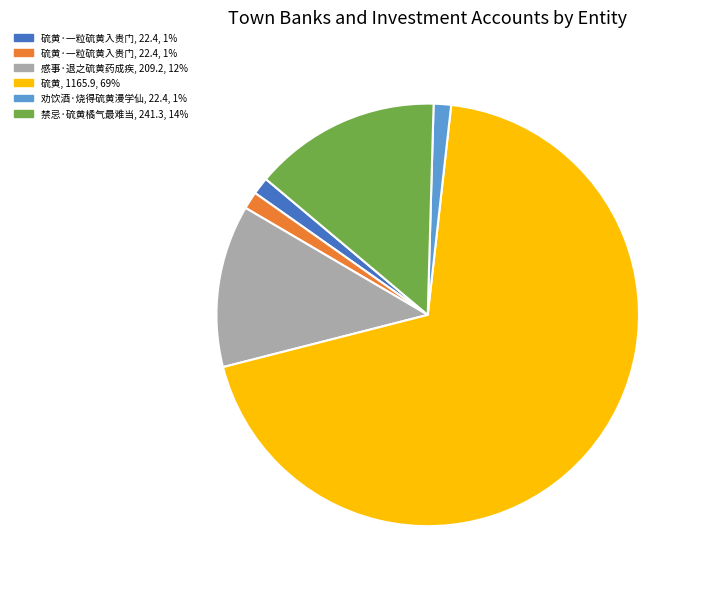

Does any single category account for the majority?

Yes